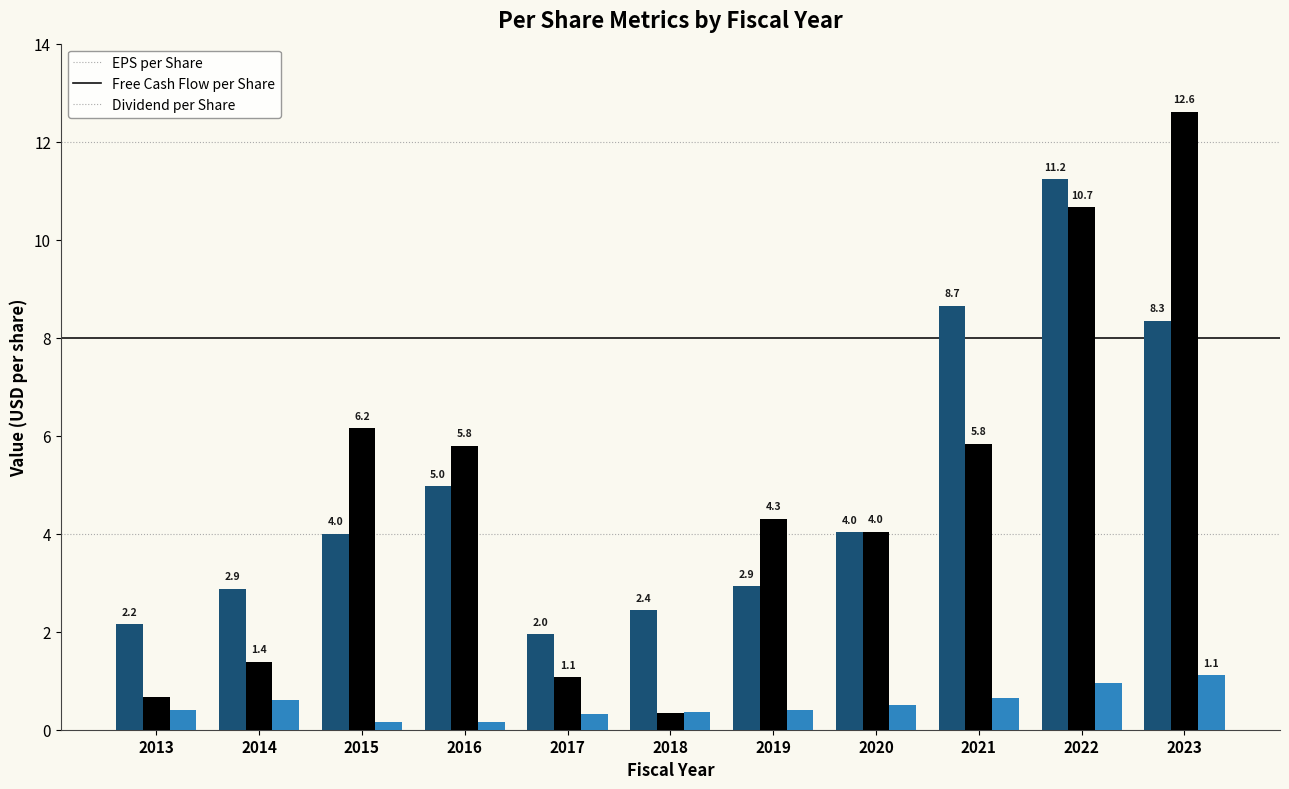

At which category is the sum across all series the highest?

2022